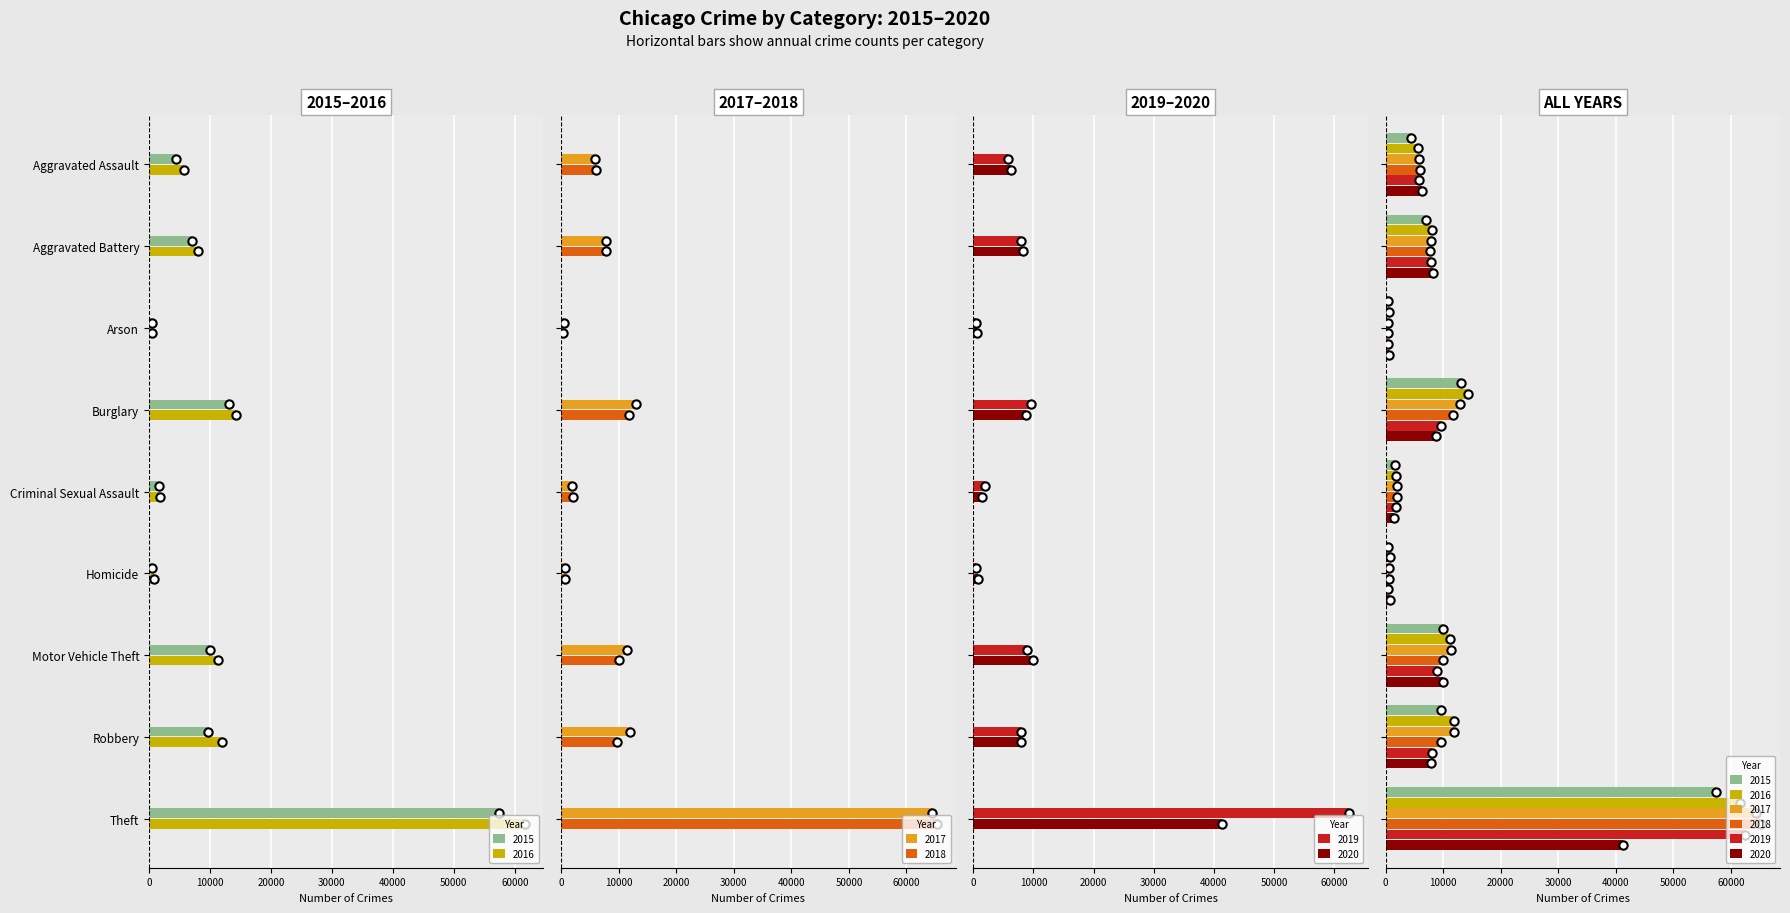

How many data points in 2017 are less than 7845?

4